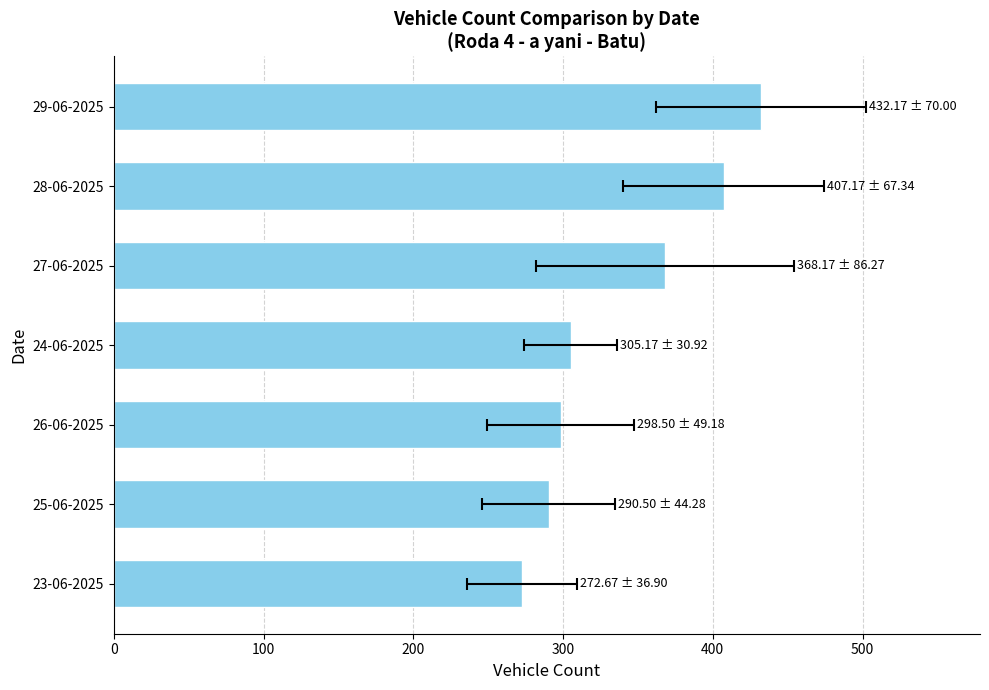

What is the ratio of the value at 28-06-2025 to the value at 25-06-2025?

1.4